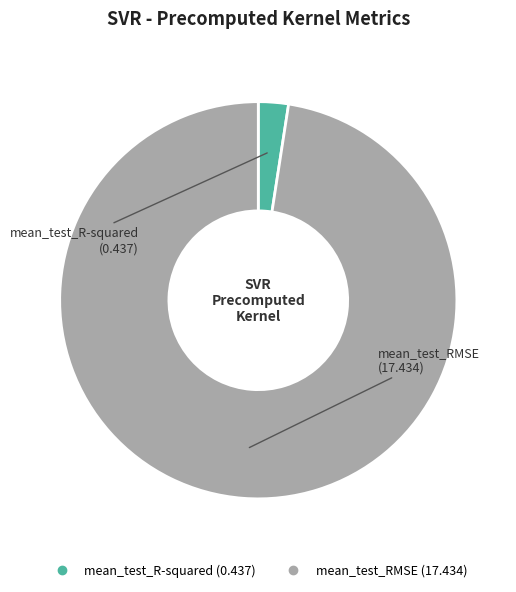

Combined, do mean_test_R-squared and mean_test_RMSE account for over 50%?

Yes